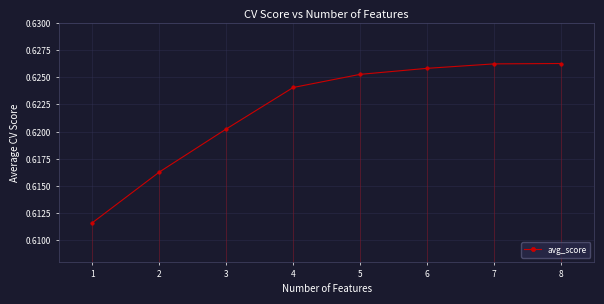

What is the value of the 6th point from the left?

0.6